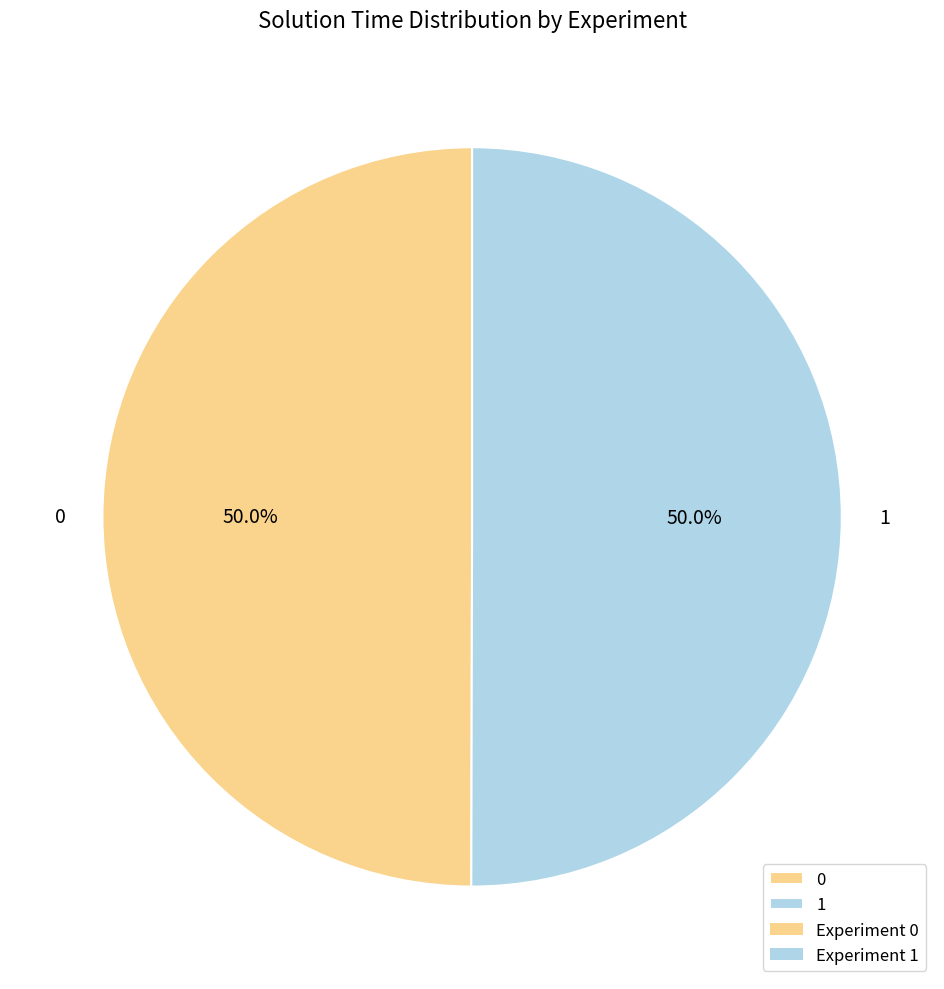

How many slices are in this pie chart?

2